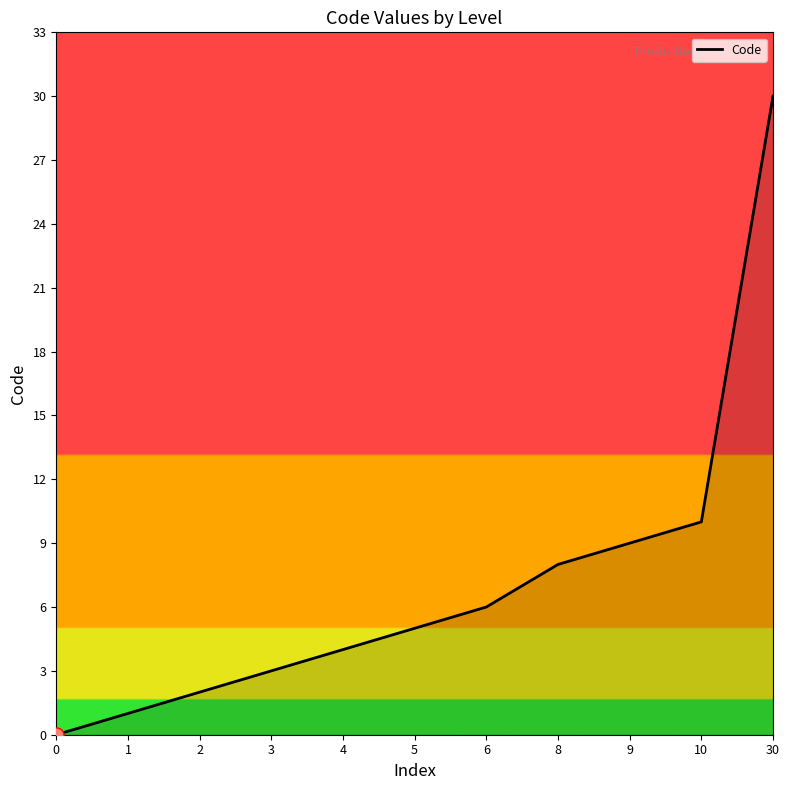

Approximately how many times larger is the value at 4 compared to 3?

1.3